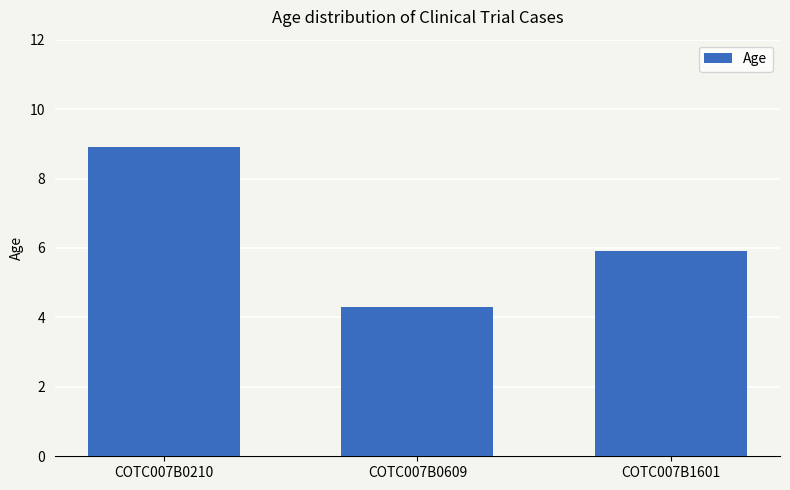

List the labels in order of value, largest first.

COTC007B0210, COTC007B1601, COTC007B0609